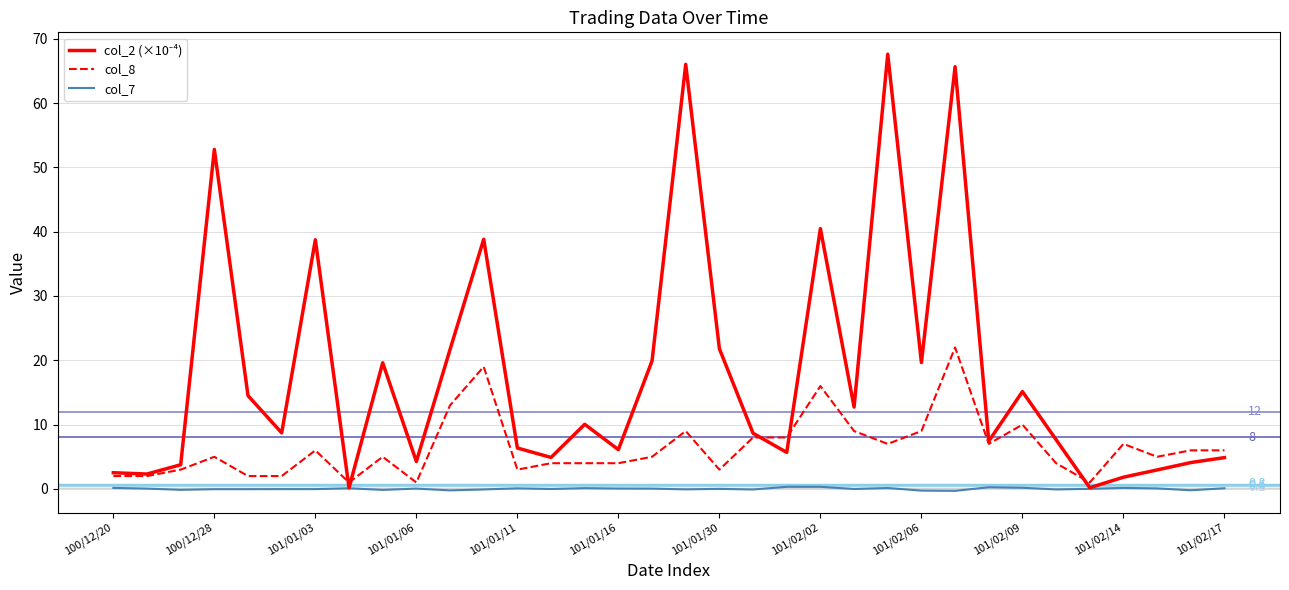

Reading left to right, what are all the values shown in this chart?

col_2 (×10⁻⁴): 2.5	2.3	3.8	52.8	14.5	8.7	38.7	0.2	19.6	4.3	21.7	38.8	6.4	4.9	10.0	6.1	19.9	66.0	21.8	8.7	5.7	40.5	12.7	67.6	19.7	65.7	7.4	15.1	7.7	0.2	1.8	3.0	4.1	4.9
col_8: 2.0	2.0	3.0	5.0	2.0	2.0	6.0	1.0	5.0	1.0	13.0	19.0	3.0	4.0	4.0	4.0	5.0	9.0	3.0	8.0	8.0	16.0	9.0	7.0	9.0	22.0	7.0	10.0	4.0	1.0	7.0	5.0	6.0	6.0
col_7: 0.2	0.1	-0.1	-0.0	-0.0	-0.0	-0.0	0.1	-0.1	0.1	-0.2	-0.1	0.1	-0.0	0.1	0.1	0.1	-0.1	0.0	-0.1	0.3	0.3	-0.0	0.1	-0.3	-0.3	0.3	0.2	-0.1	0.0	0.2	0.1	-0.2	0.1